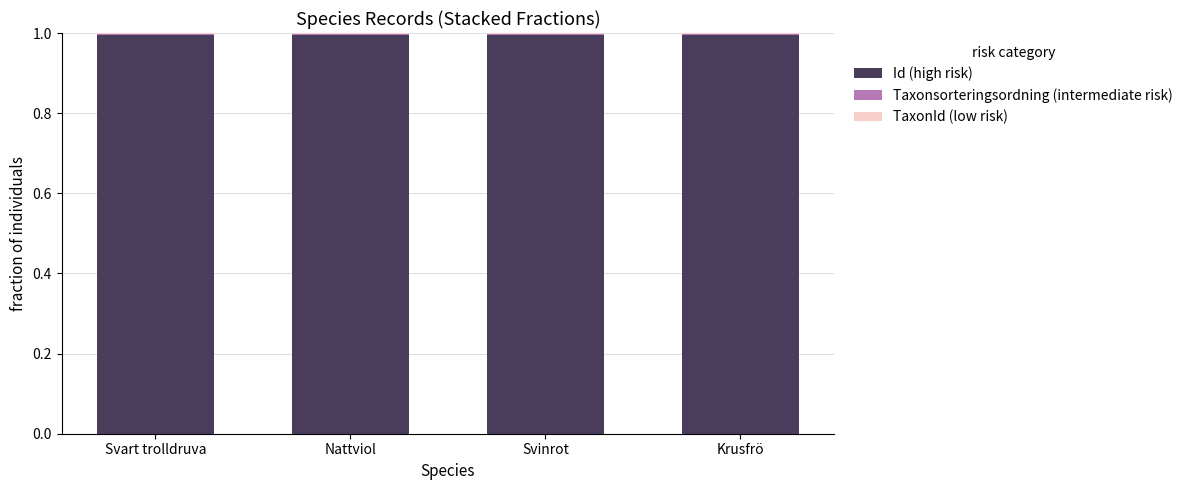

What is the average value of the Id (high risk) series?

1.0